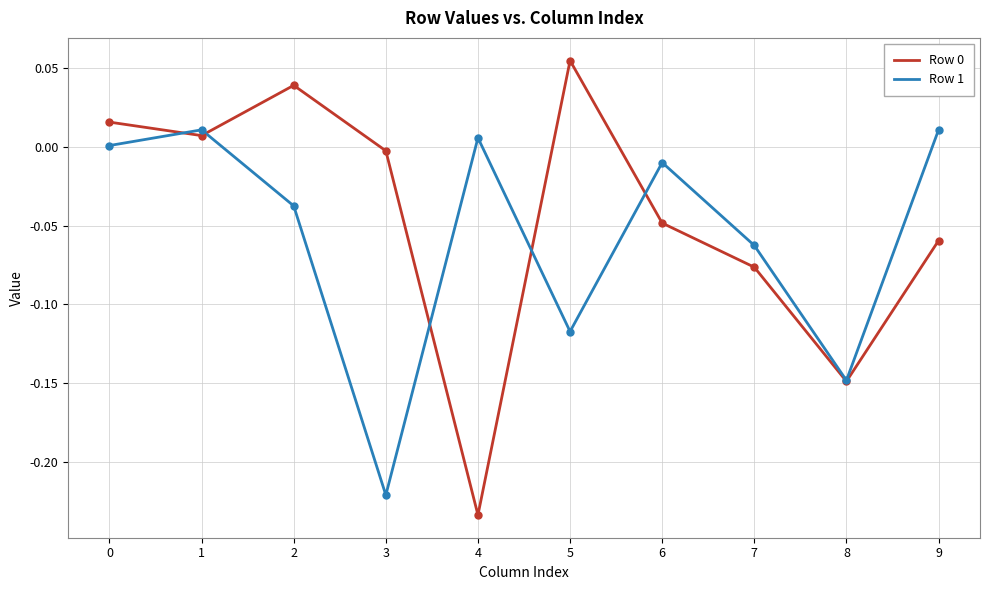

The value of Row 0 at 0 is 0.0. True or false?

True